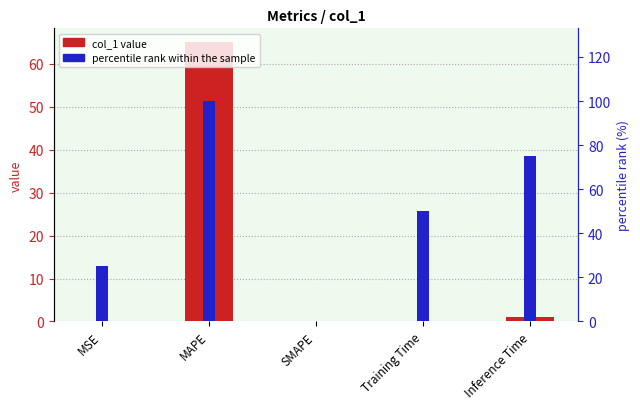

What is the label of the 5th bar from the left?

Inference Time